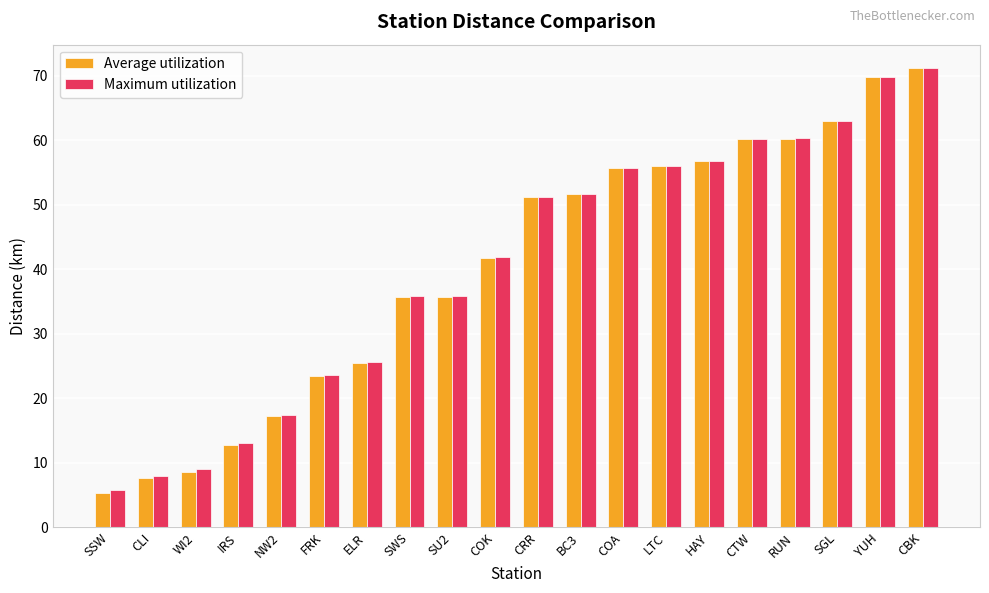

Between HAY and SGL, which series saw the biggest shift?

Average utilization